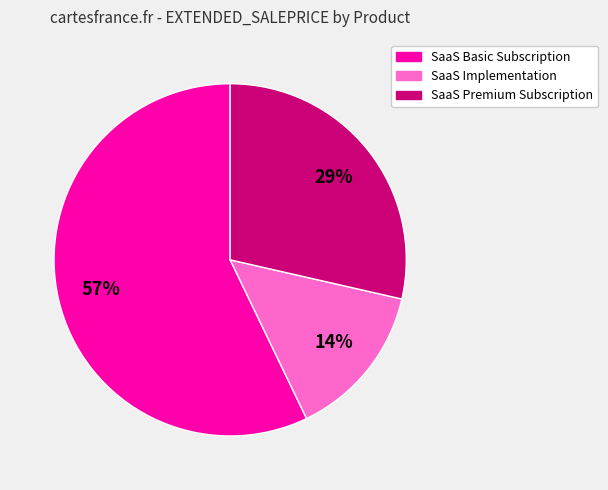

To the nearest percent, what is the average slice percentage?

33%